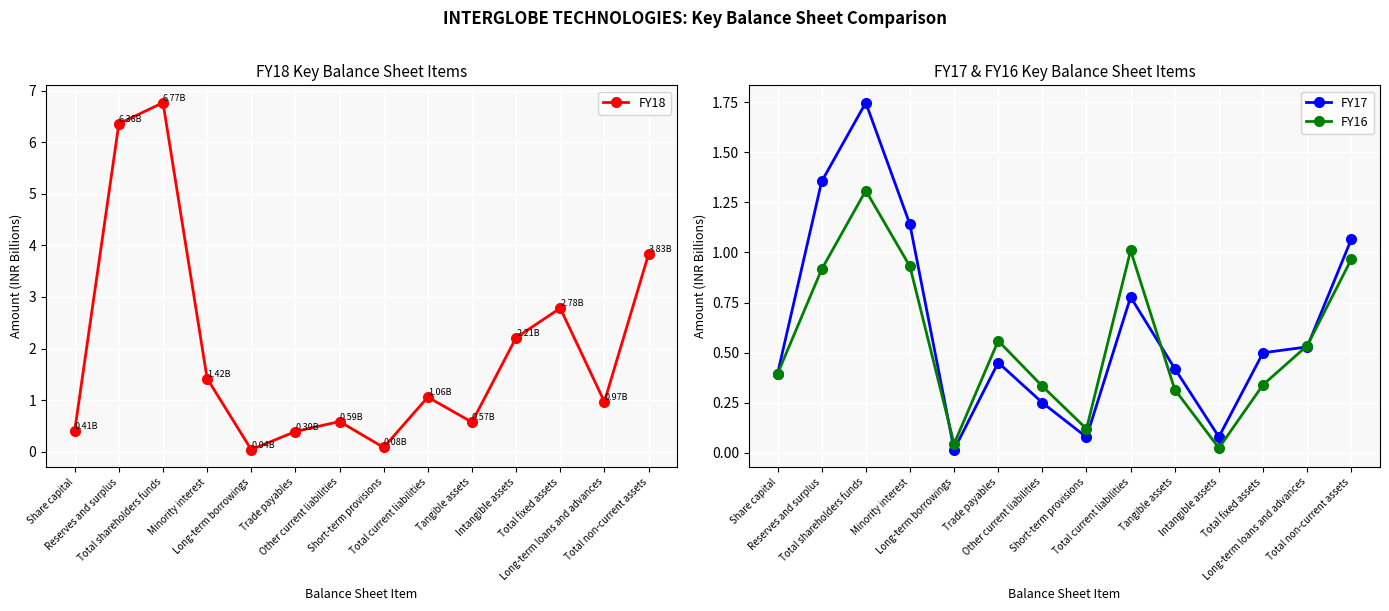

Which series changed the most between Share capital and Short-term provisions?

FY18